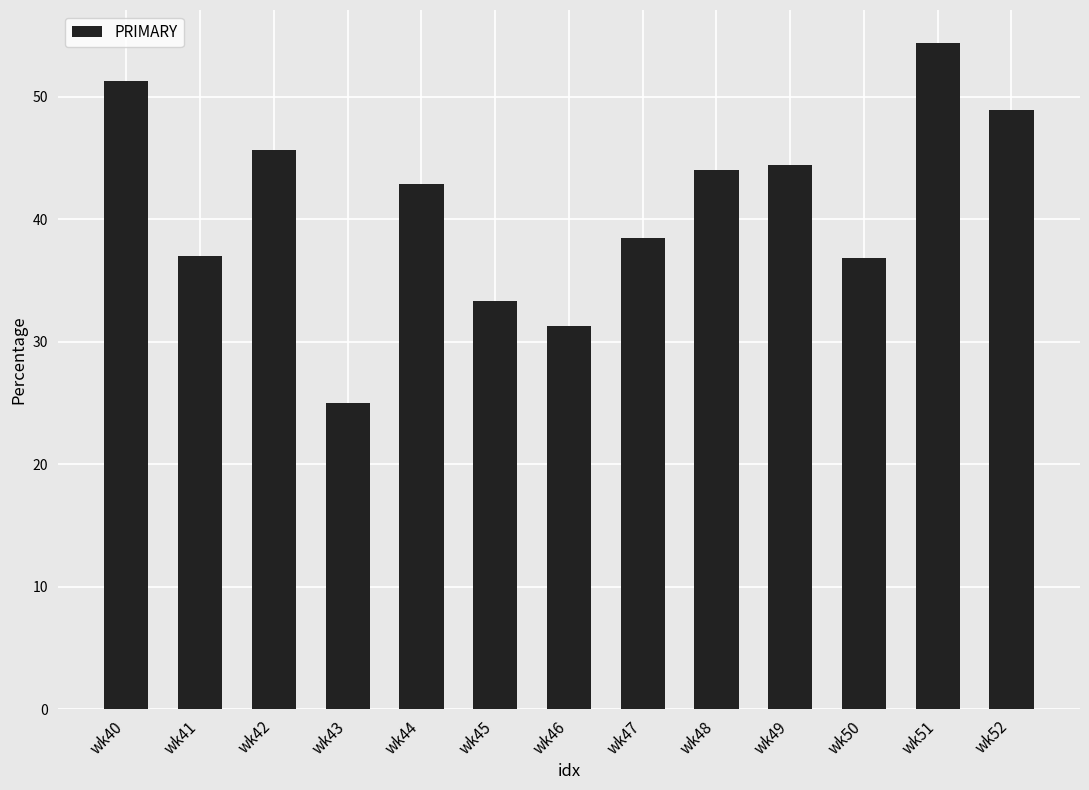

What is the approximate value at wk47?

38.5